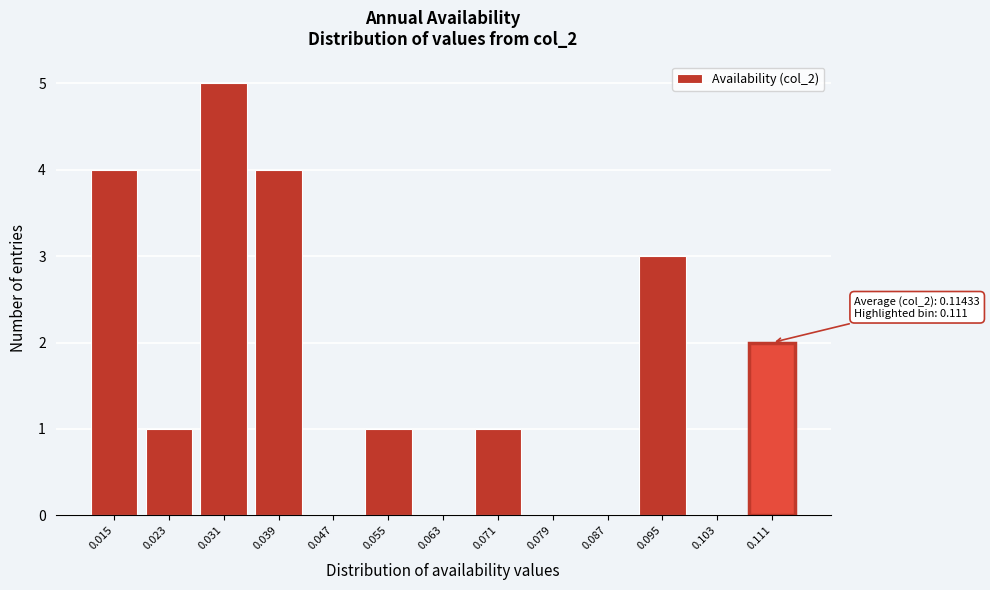

Reading right to left, extract all data points from this chart.

0.111=2	0.103=0	0.095=3	0.087=0	0.079=0	0.071=1	0.063=0	0.055=1	0.047=0	0.039=4	0.031=5	0.023=1	0.015=4